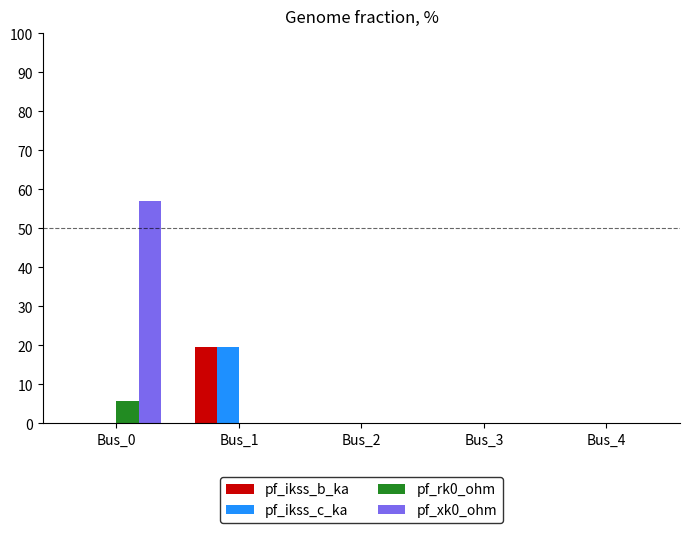

The pf_rk0_ohm series shows -3.5 at Bus_4. True or false?

False